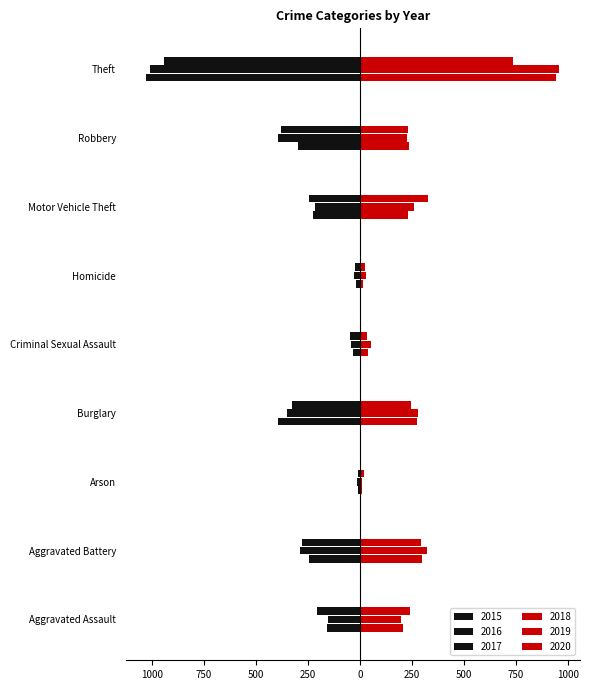

What is the approximate value of 2016 at Burglary, to the nearest 10?

-350